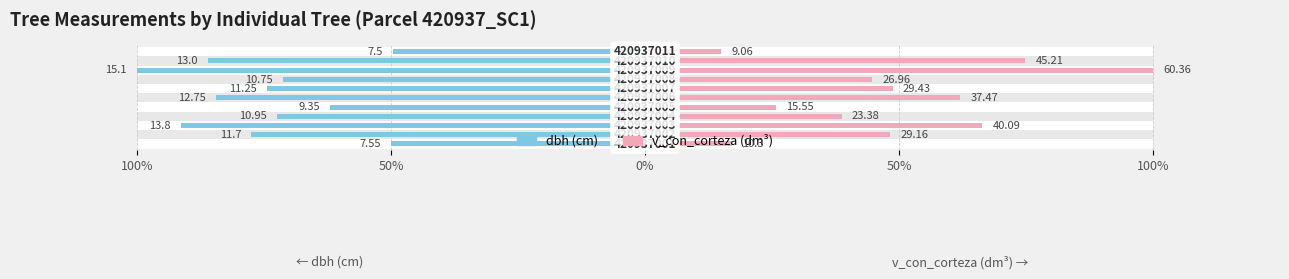

Is it true that v_con_corteza equals 0.2 at 10?

False